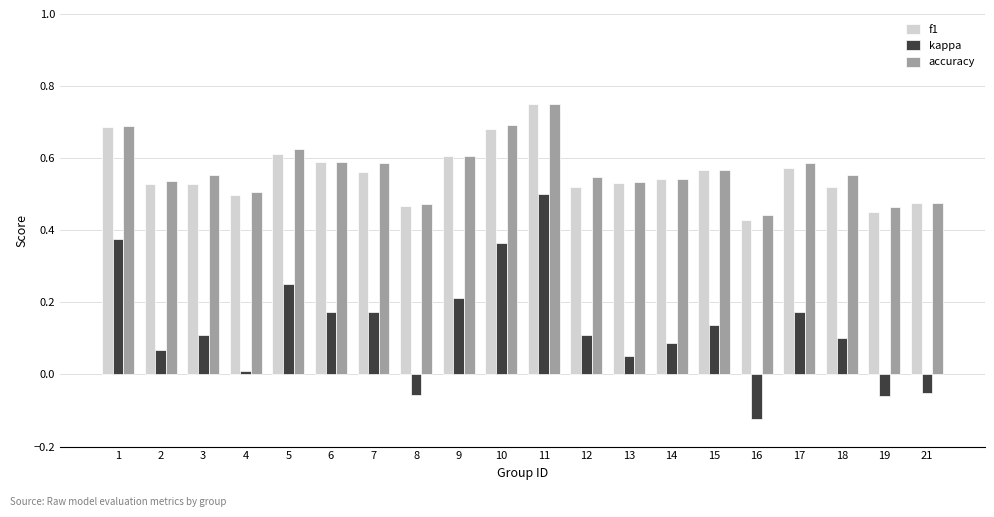

What is the difference between the maximum and minimum values in the f1 series?

0.3